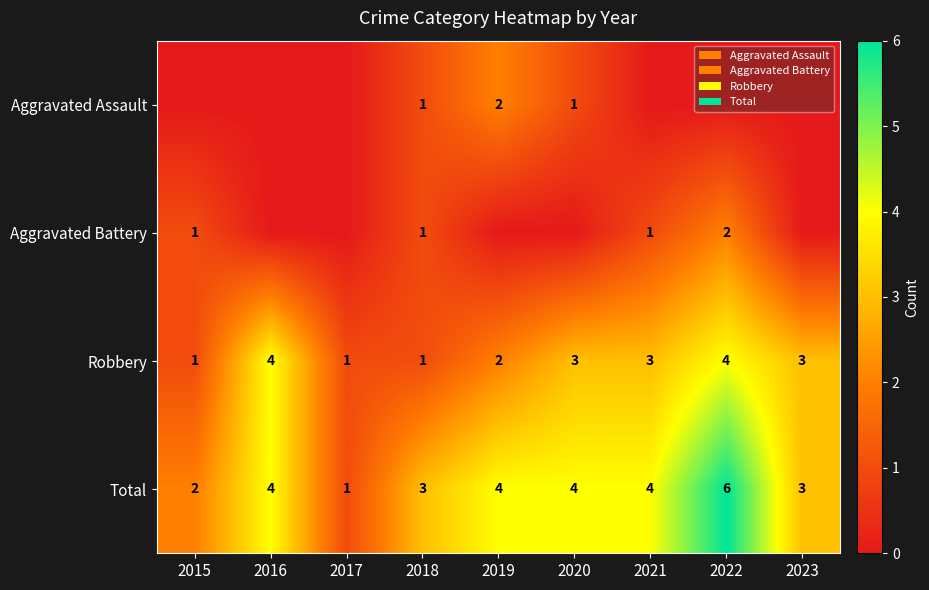

What is the minimum value for Total?

1